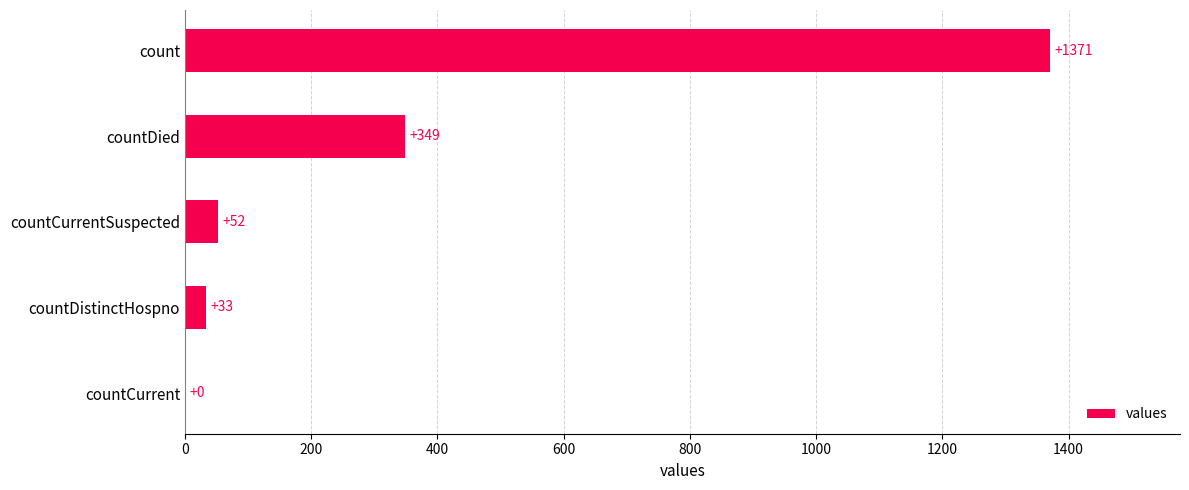

How many series are shown in this chart?

1